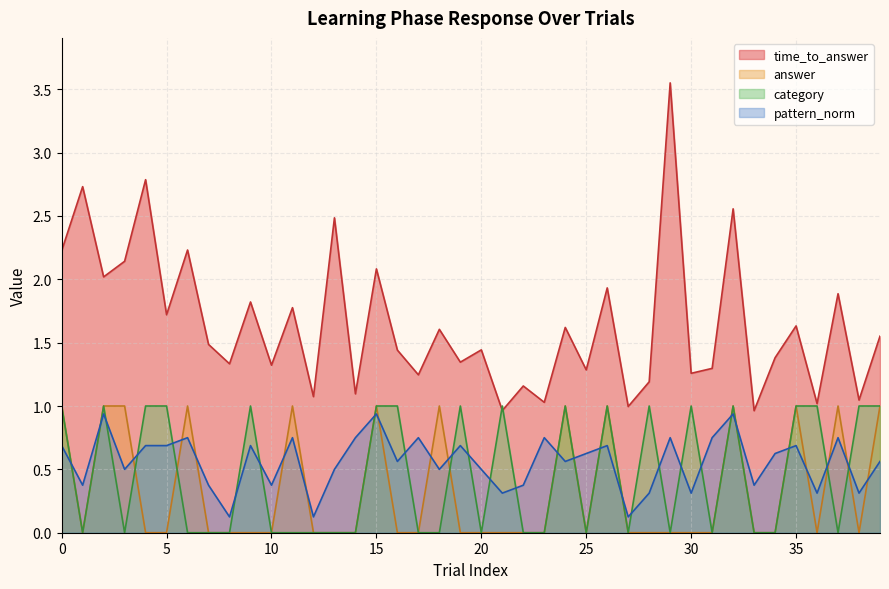

Rank the series at 17 from lowest to highest value.

answer, category, pattern_norm, time_to_answer